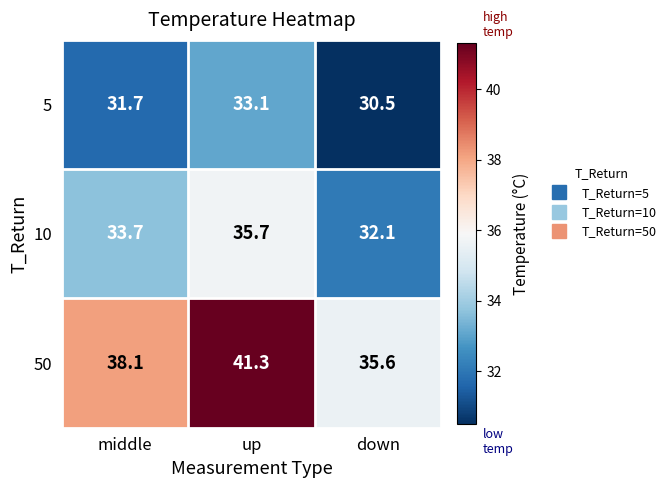

What is the sum of all 10 values?

101.5